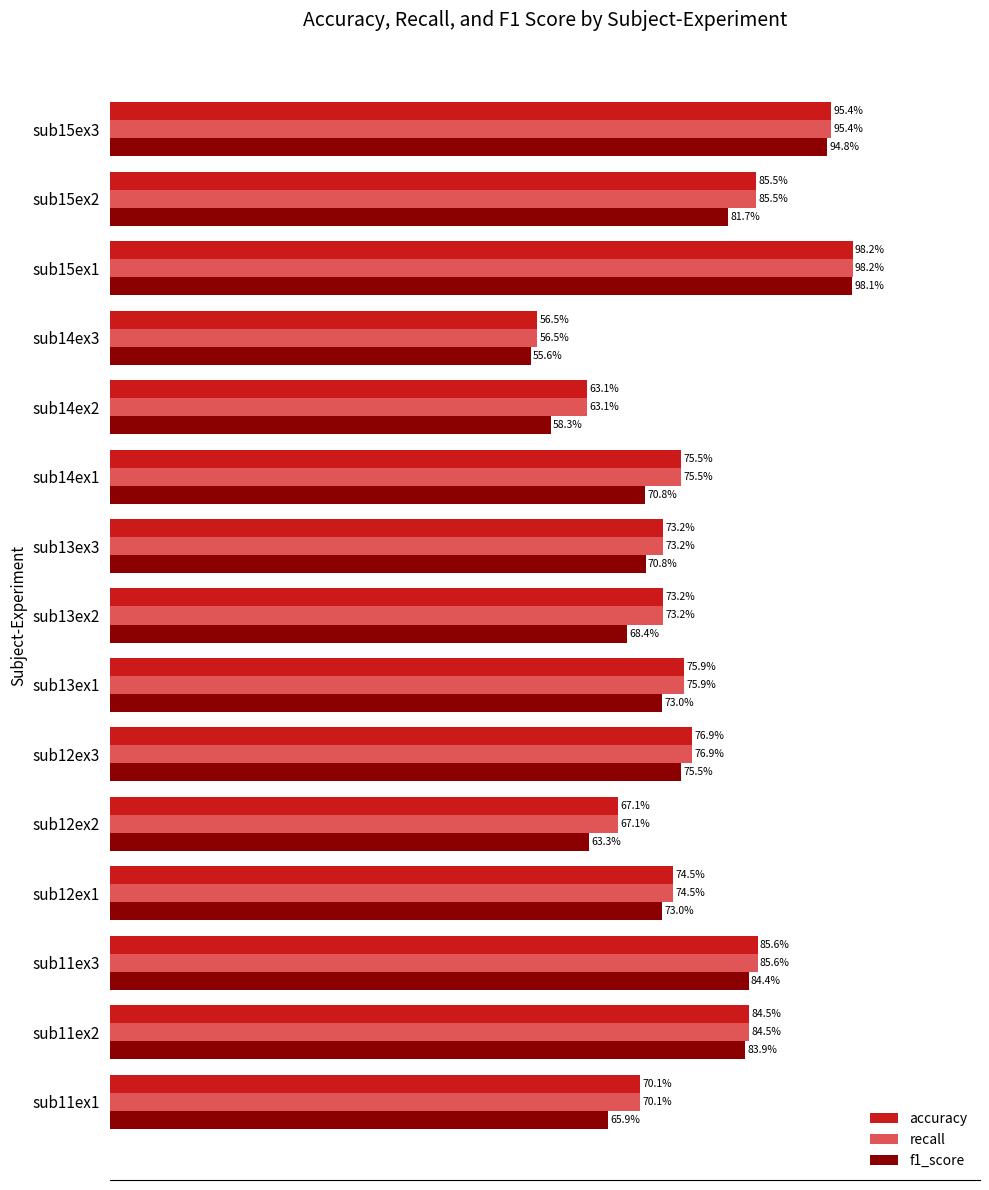

Which series has the widest spread of values?

f1_score